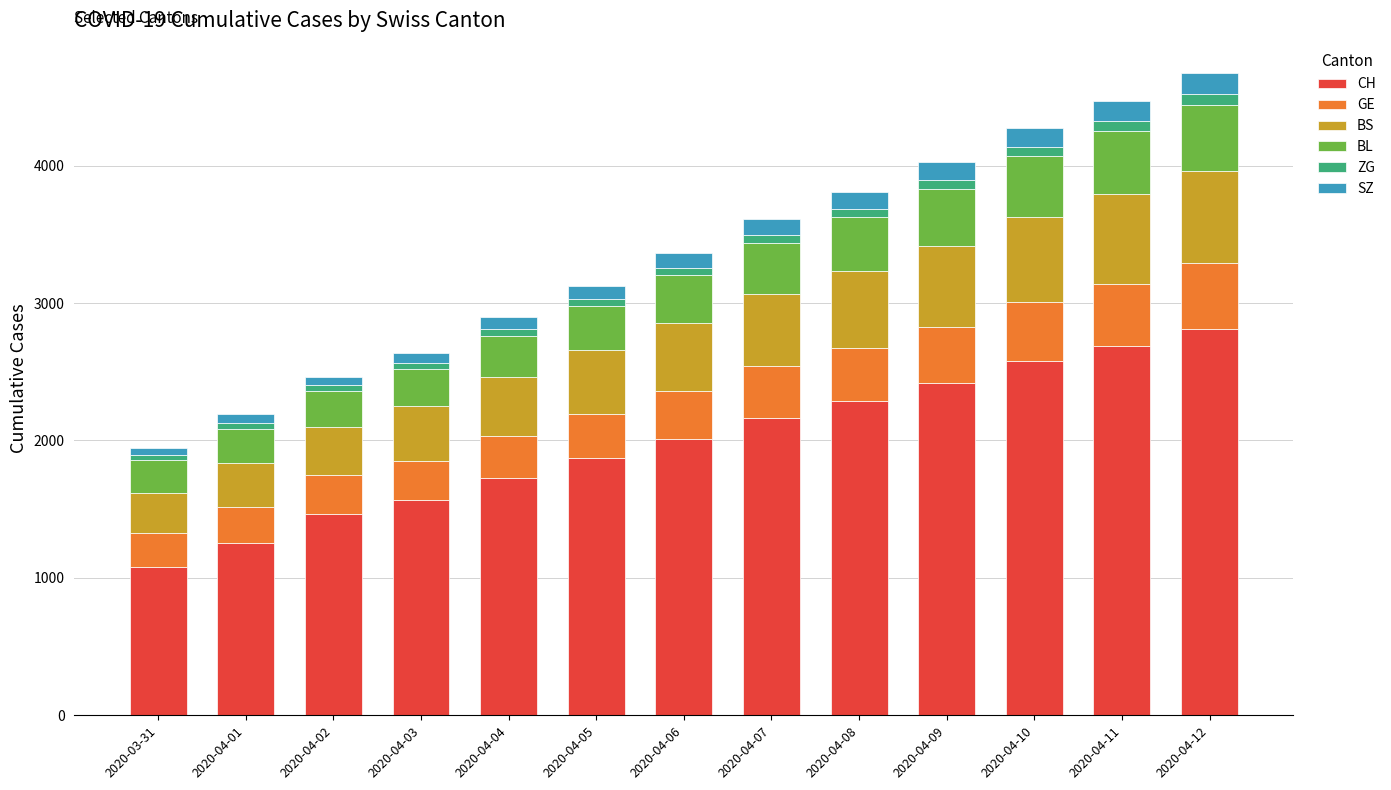

Count the number of categories in the chart.

13